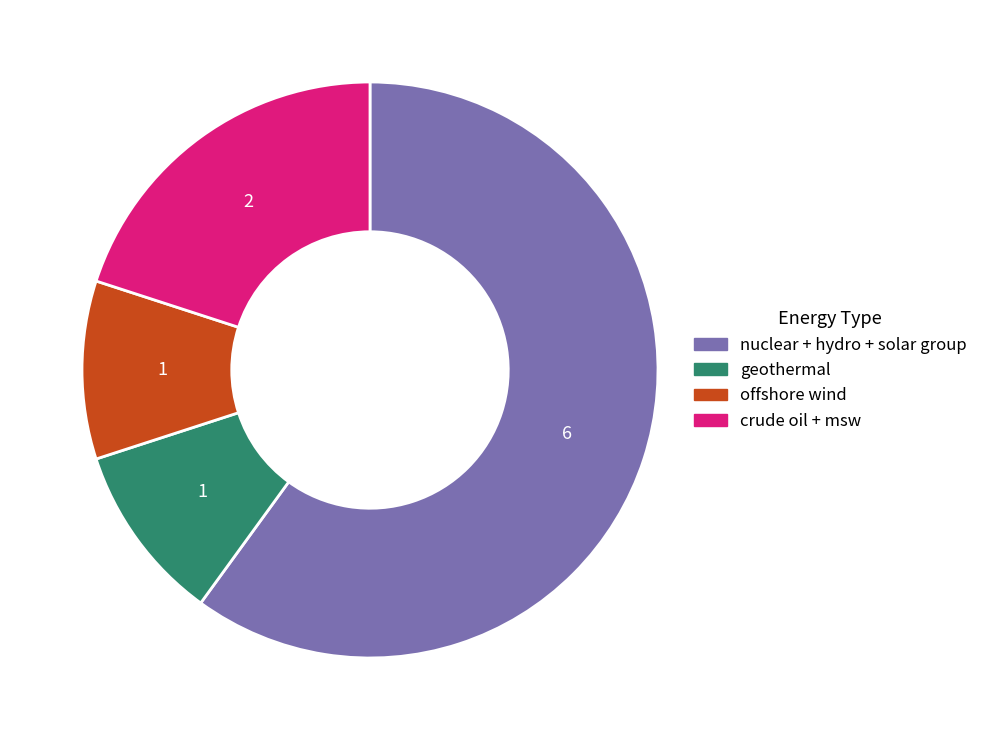

How many segments does this pie chart have?

4